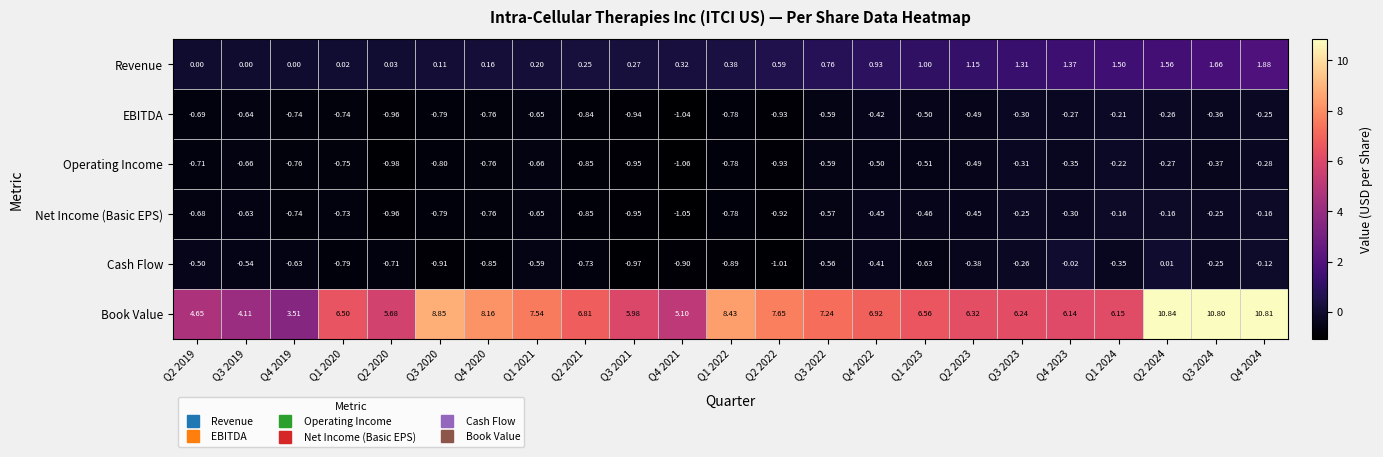

Which series has the widest spread of values?

Book Value